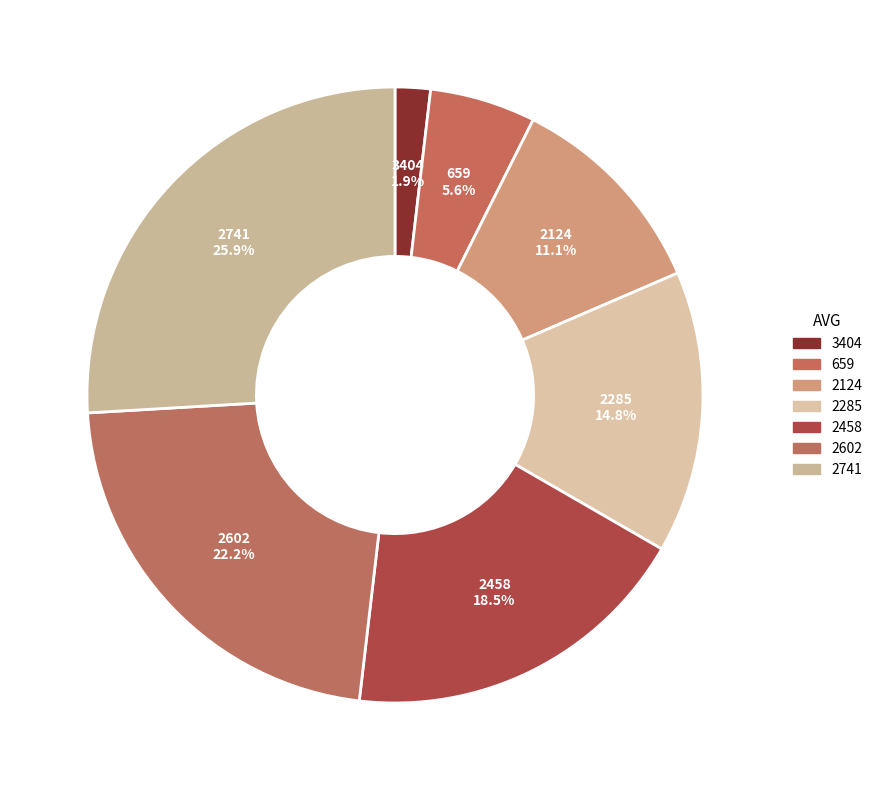

Which has a higher value, 2458 or 3404?

2458